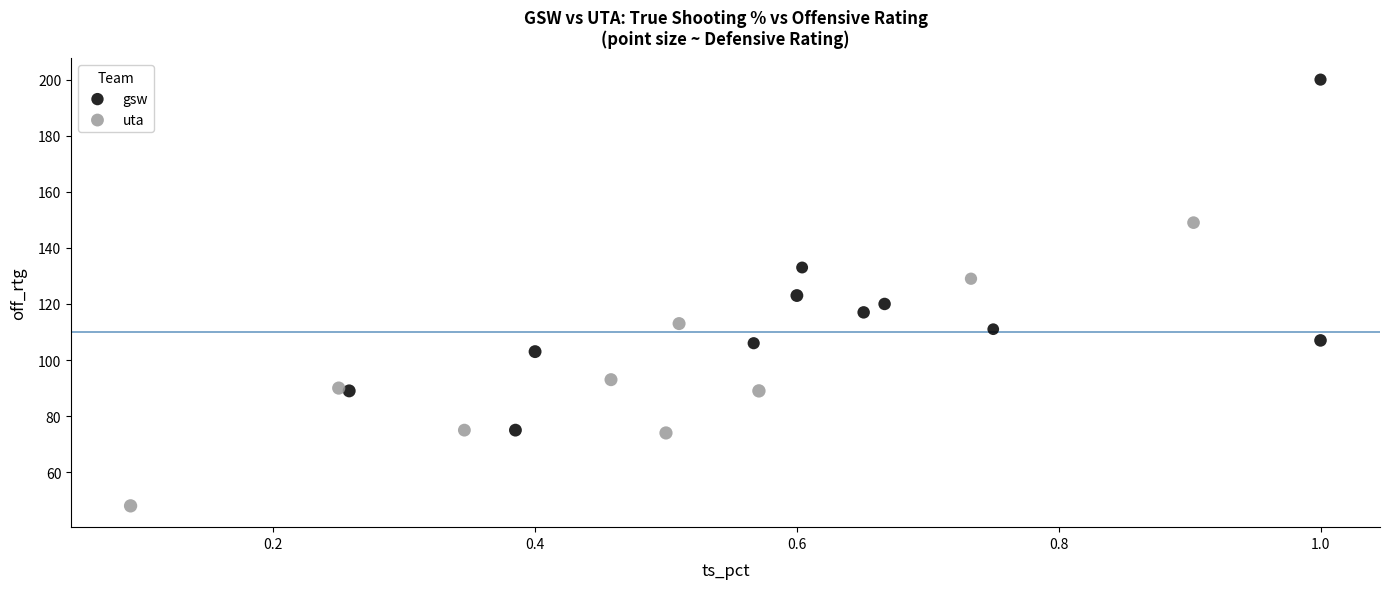

Which series reaches the maximum Y coordinate?

gsw